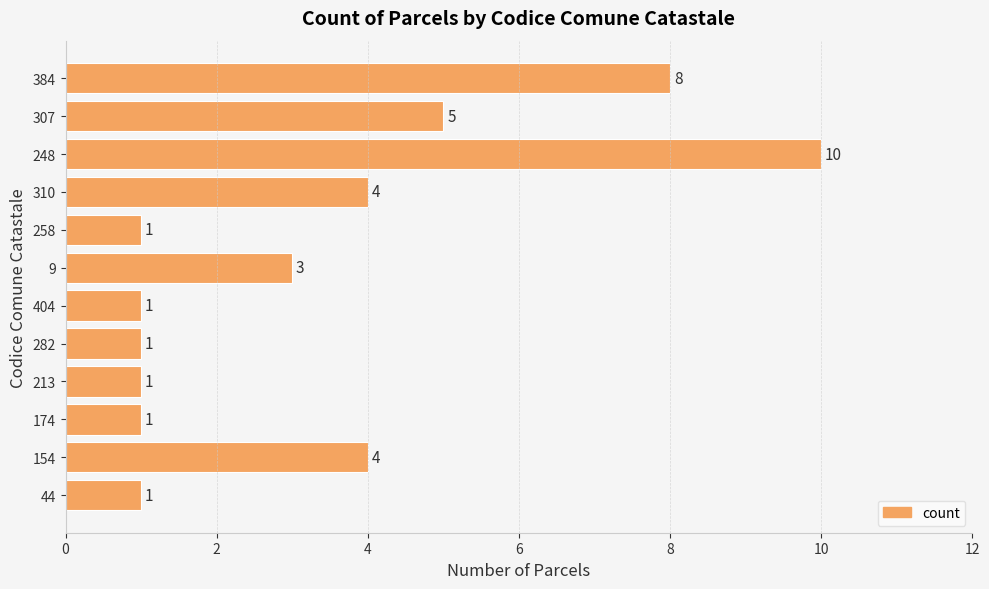

The value at 404 is 1. True or false?

True